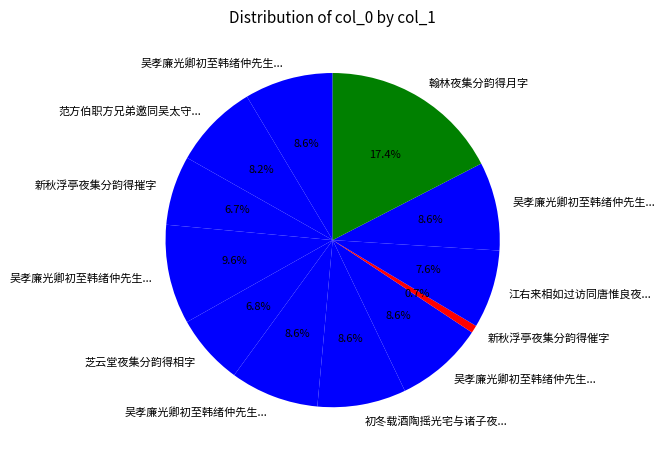

How many segments does this pie chart have?

12